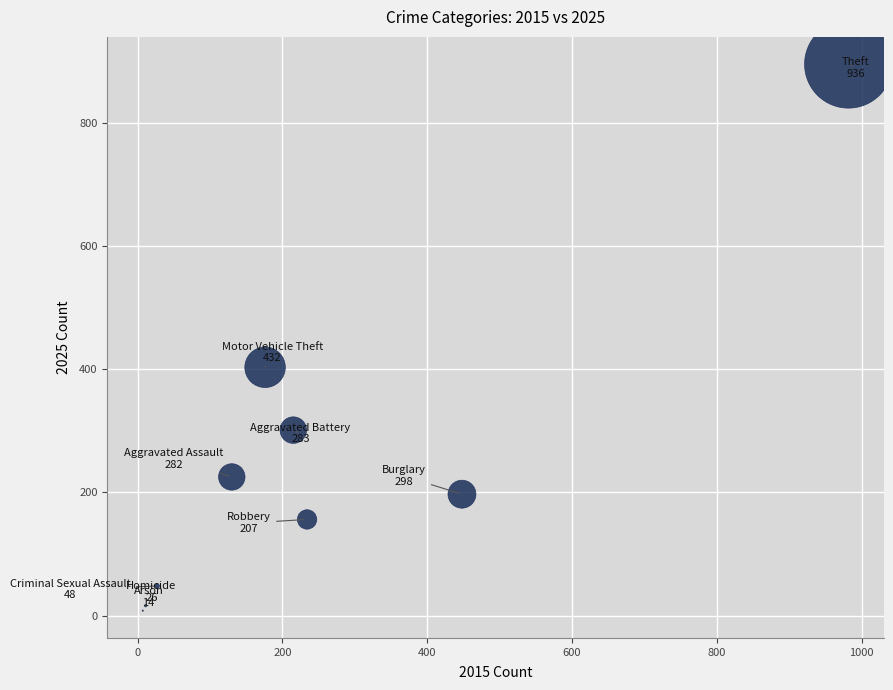

What Y value in the scatter plot is closest to 451?

403